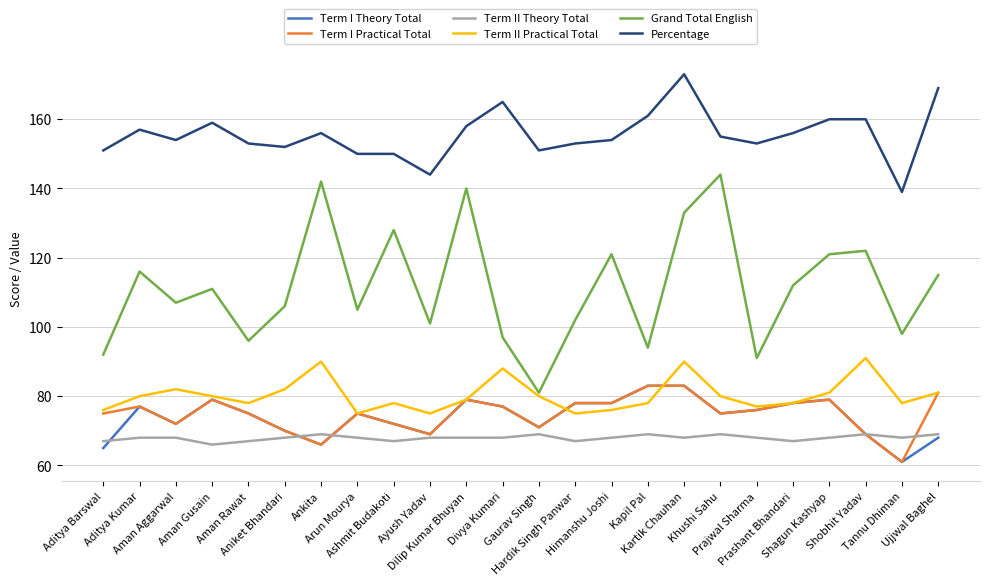

Which series changed the most between Arun Mourya and Shobhit Yadav?

Grand Total English